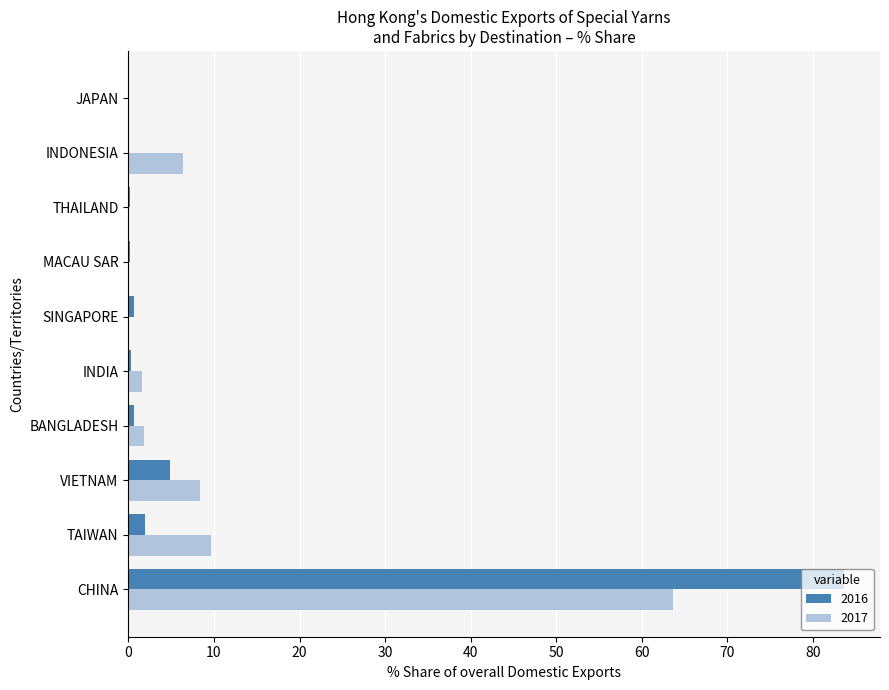

What are all the series names shown in the legend?

2016, 2017